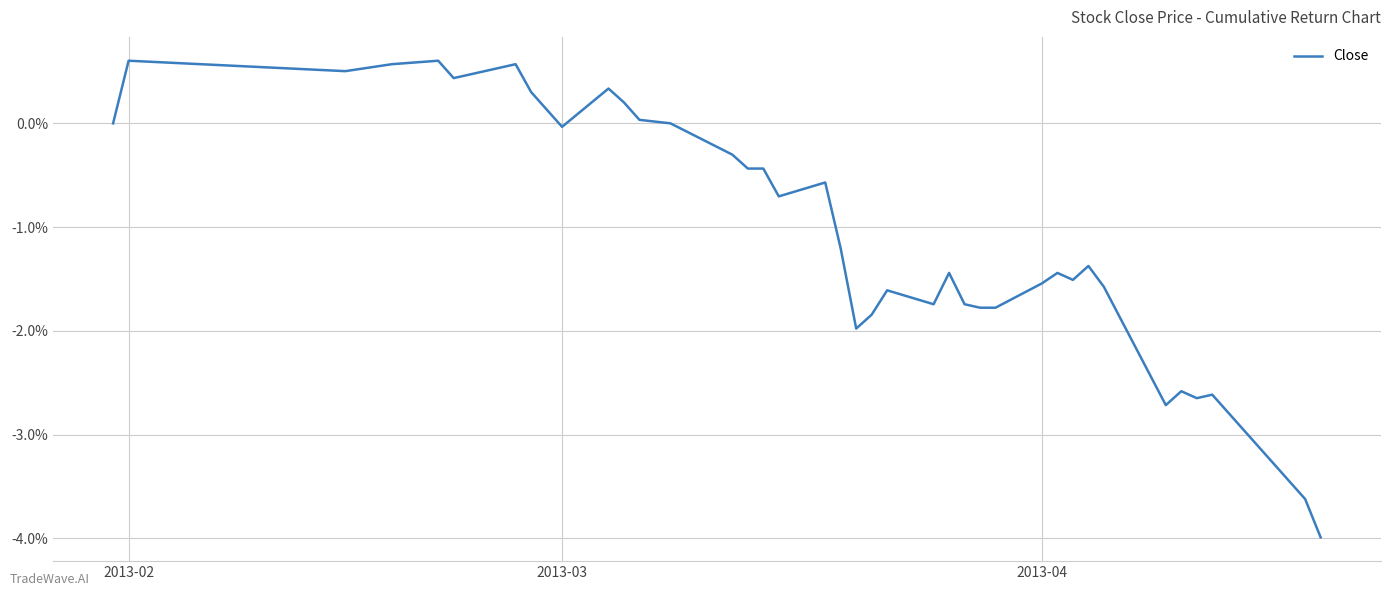

Is this an area chart (filled region under the line)?

No